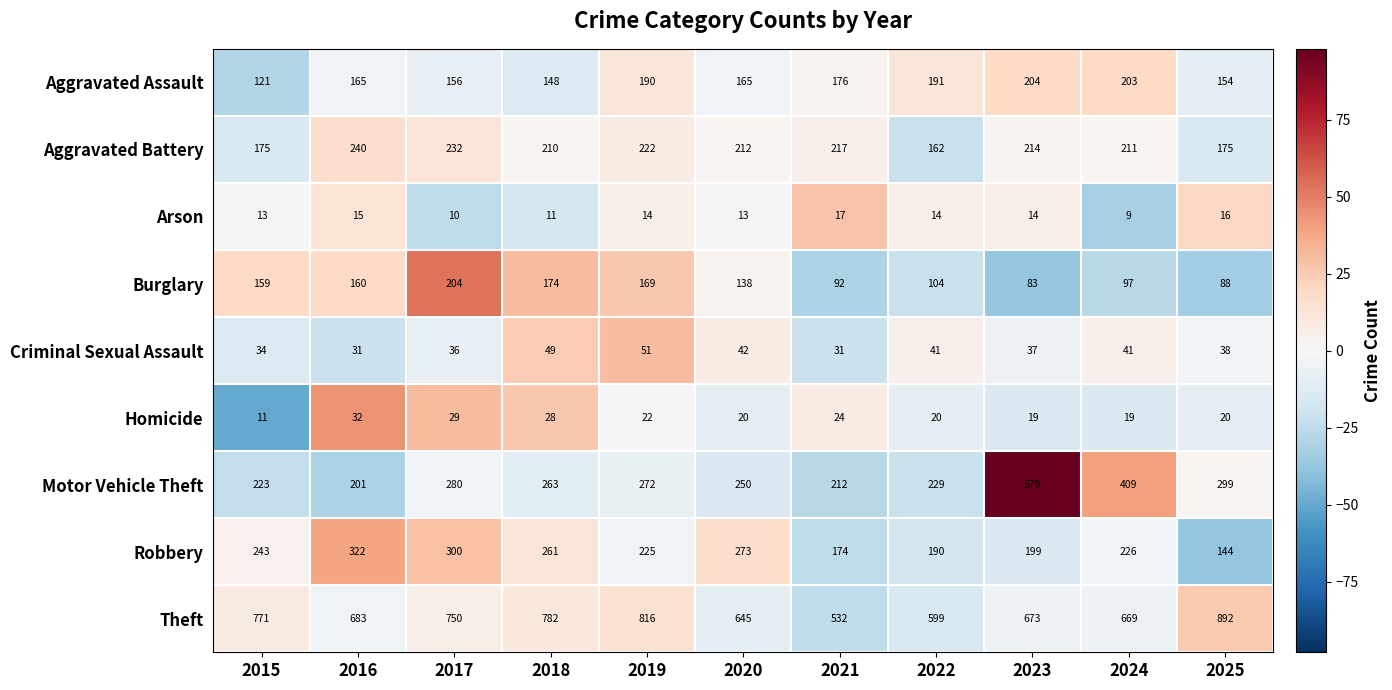

Which series has the largest total across all categories?

Theft